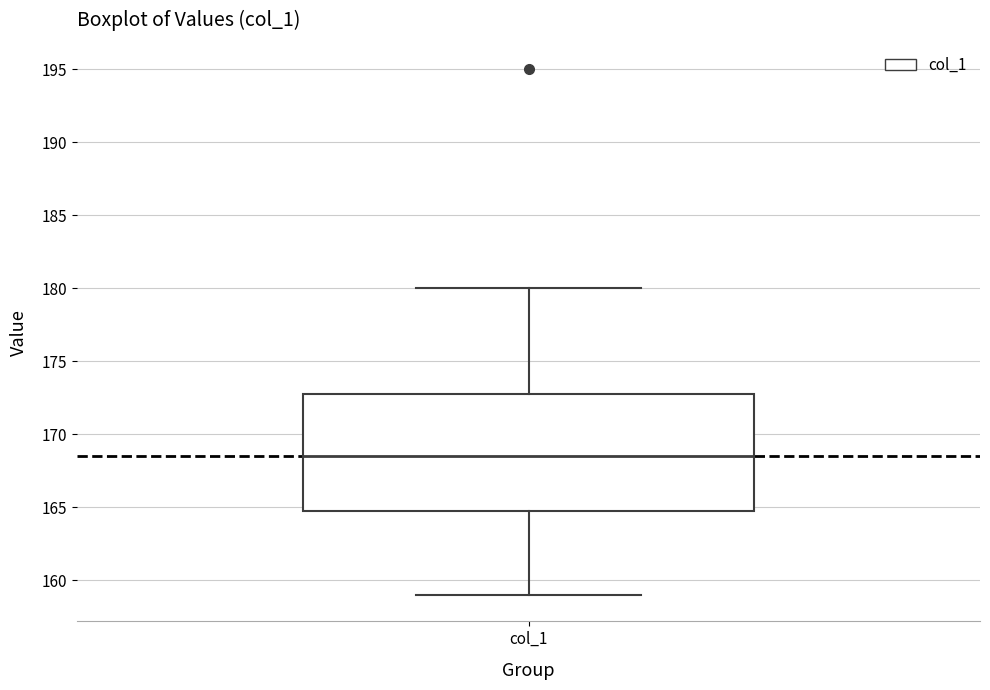

Where is the upper edge of the box for col_1 on the y-axis? The values are not printed on the chart, so give them approximately, as read against the axis.

173.0